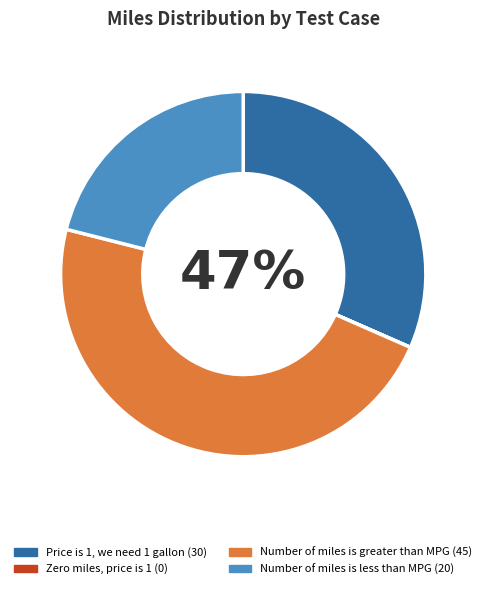

Is it true that Zero miles, price is 1 is 1% of the pie?

False